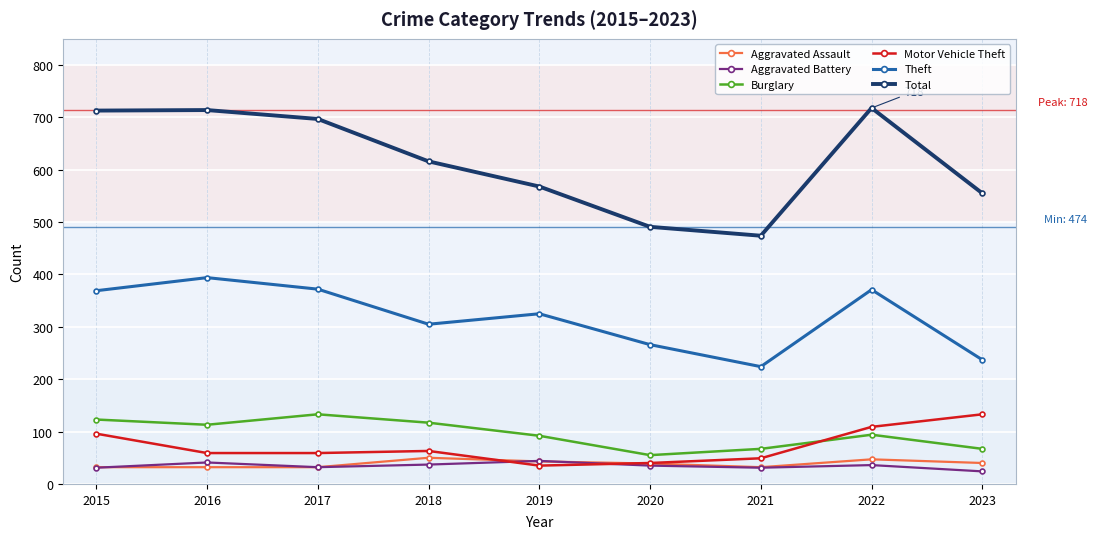

Is the value of Total at 2022 greater than the value of Burglary at 2021?

Yes